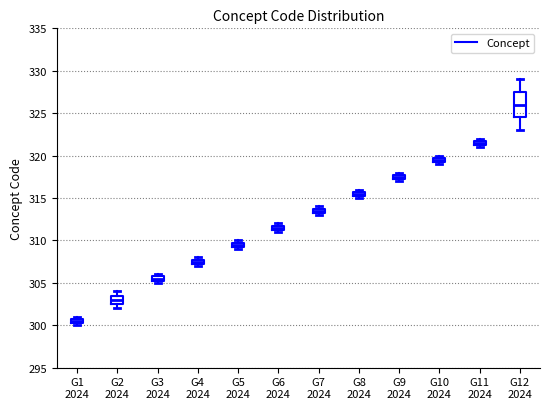

Where is the upper edge of the box for G5 2024 on the y-axis? The values are not printed on the chart, so give them approximately, as read against the axis.

310.0